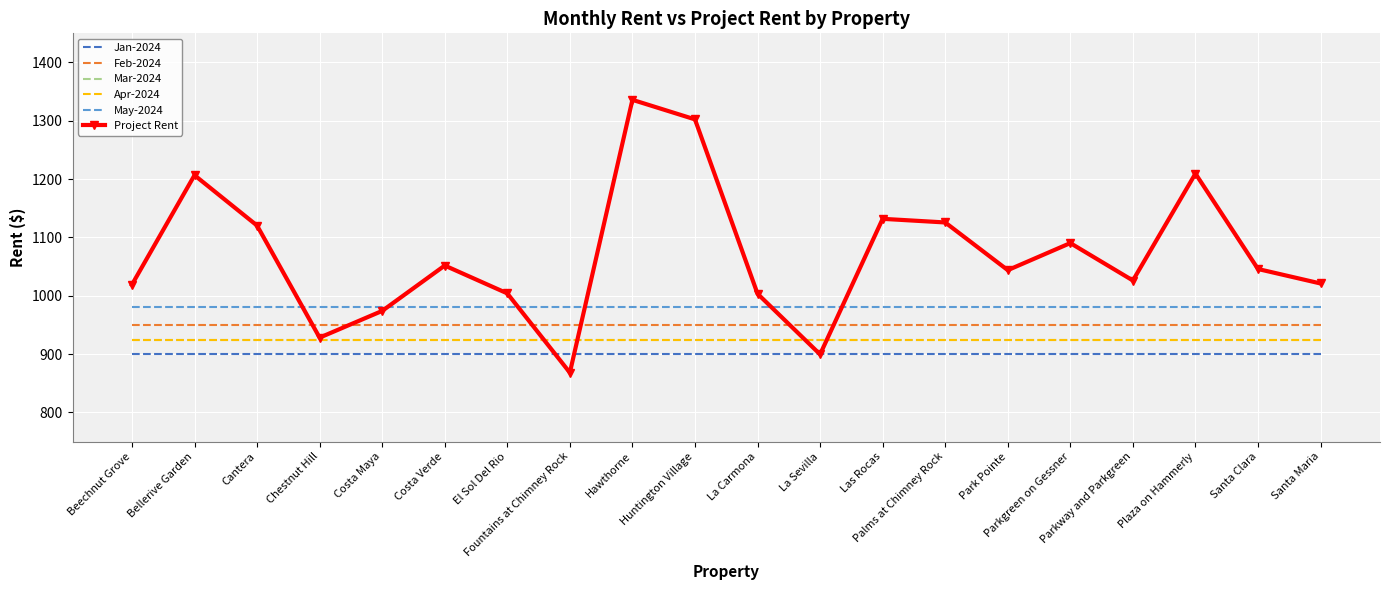

What is the sum of all Apr-2024 values?

18500.0